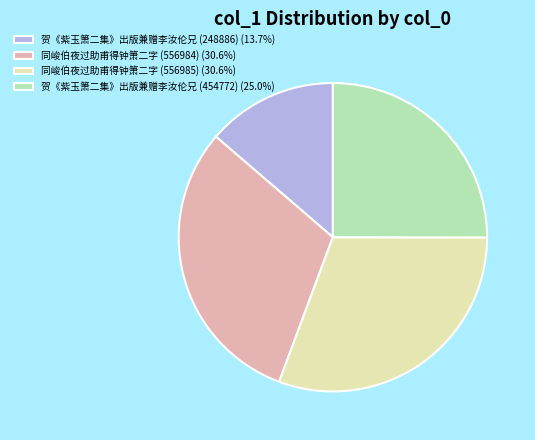

Do 同峻伯夜过助甫得钟箫二字 (556984) (30.6%) and 贺《紫玉箫二集》出版兼赠李汝伦兄 (454772) (25.0%) together represent more than half of the pie?

Yes